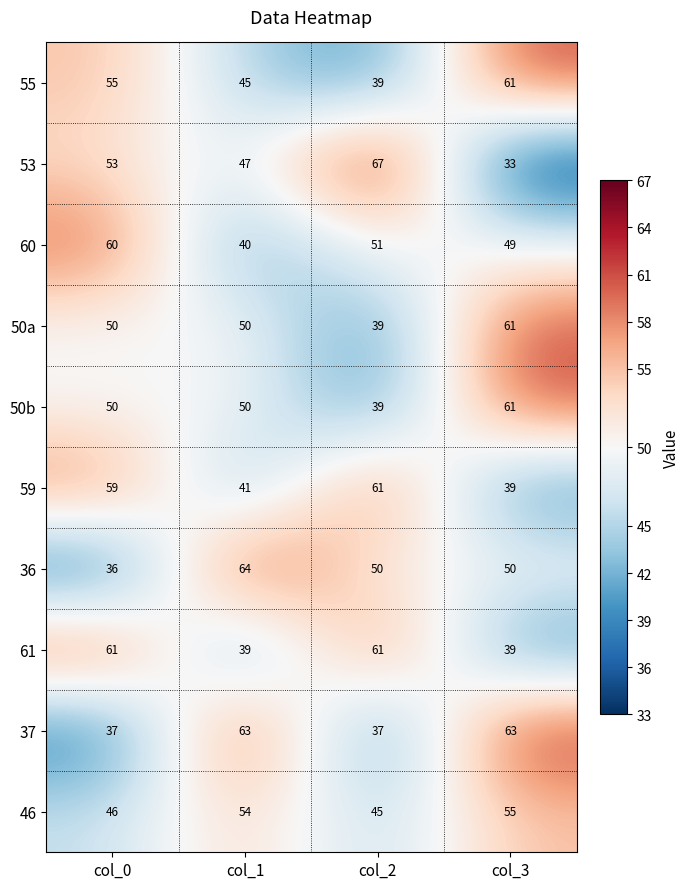

Between col_1 and col_3, which series saw the biggest shift?

55